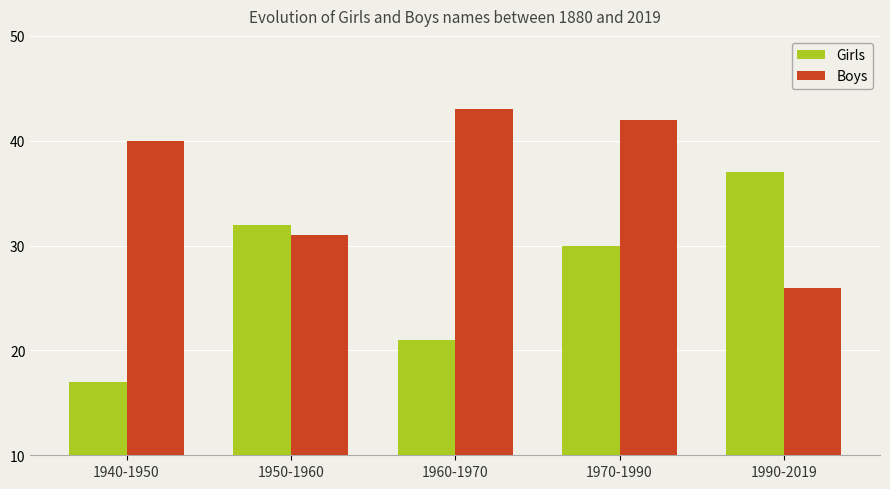

Is it true that Boys equals 43 at 1960-1970?

True